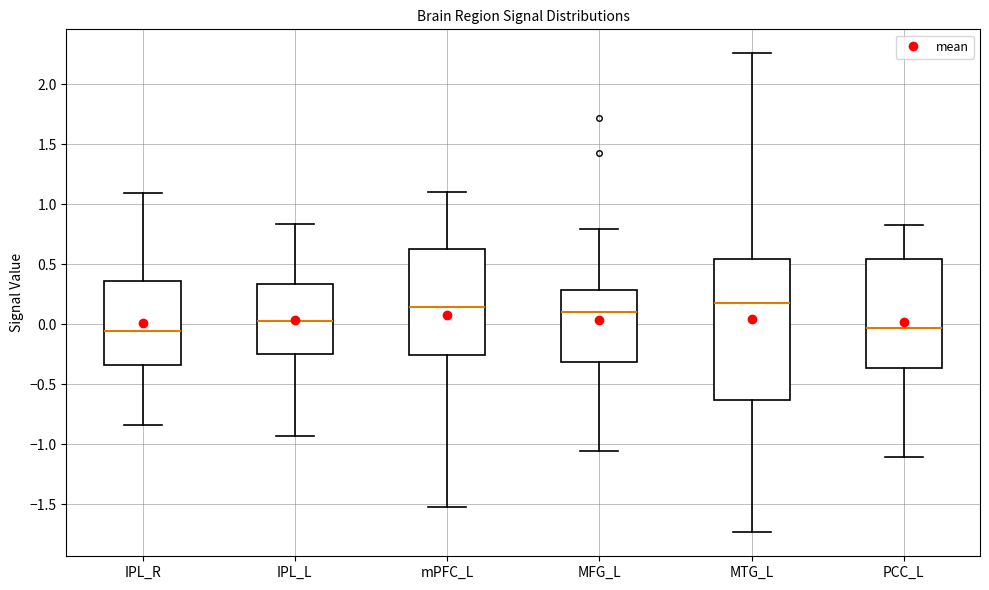

Which box is the tallest, from its lower edge to its upper edge?

MTG_L